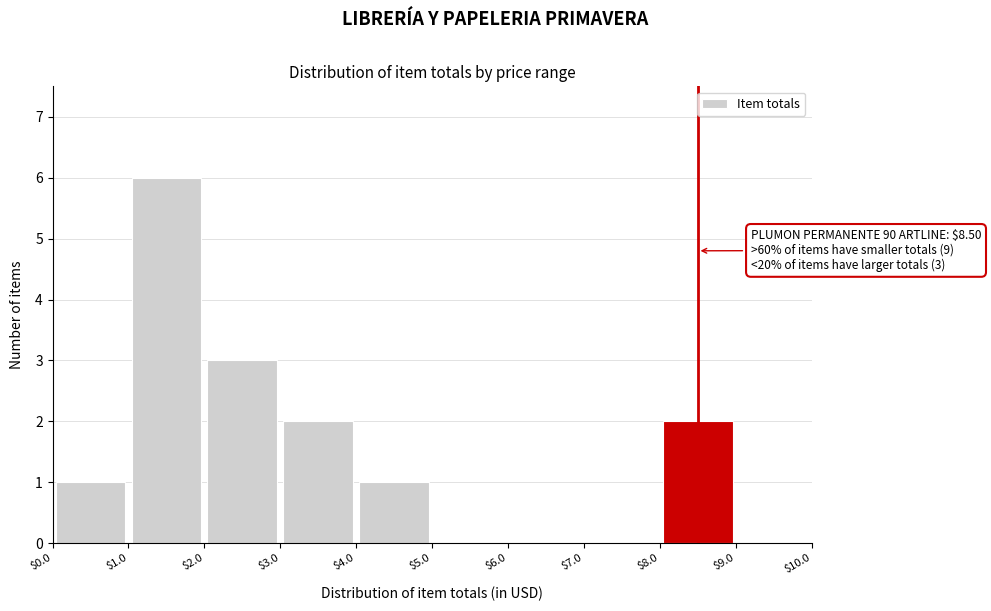

Over which range of the x-axis is the bar tallest?

$1.0 to $2.0